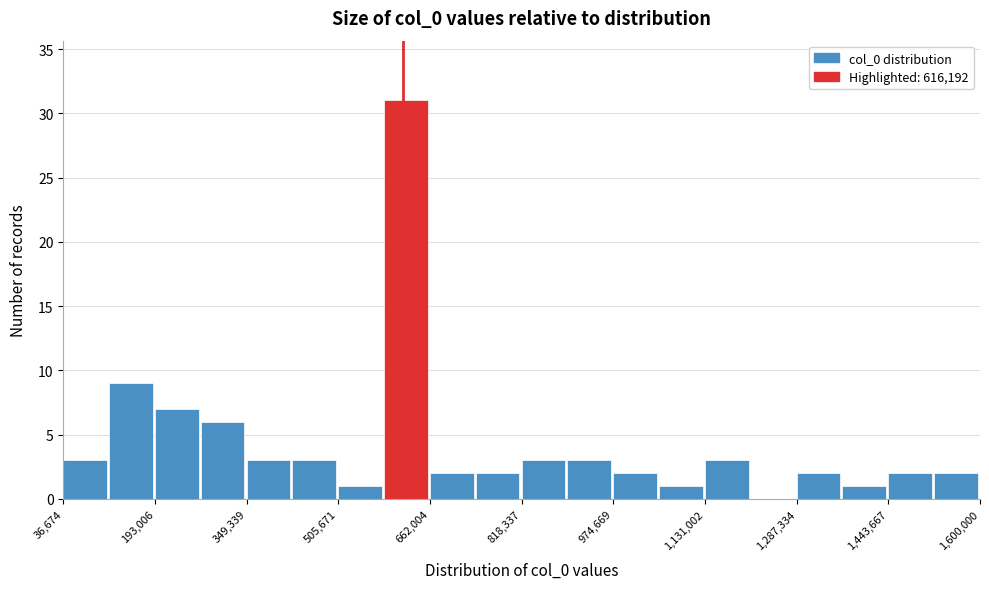

Around what value on the x-axis is the tallest bar? Give the approximate position of its centre, as read against the axis.

620000